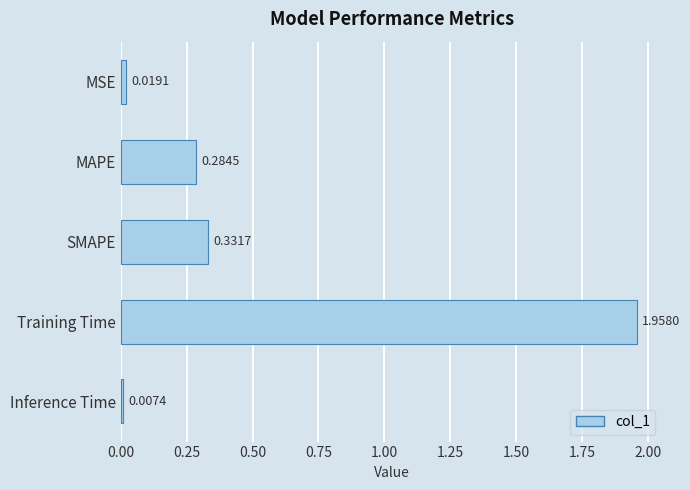

What is the label of the 3rd bar from the top?

SMAPE